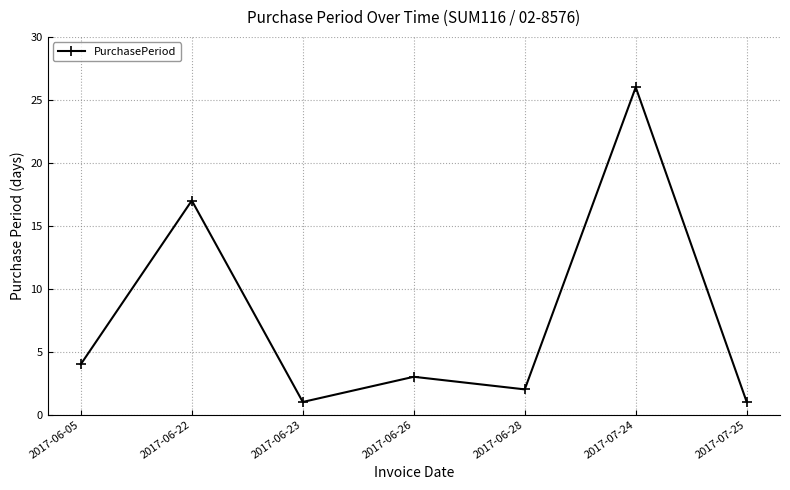

What is the maximum value shown in the chart?

26